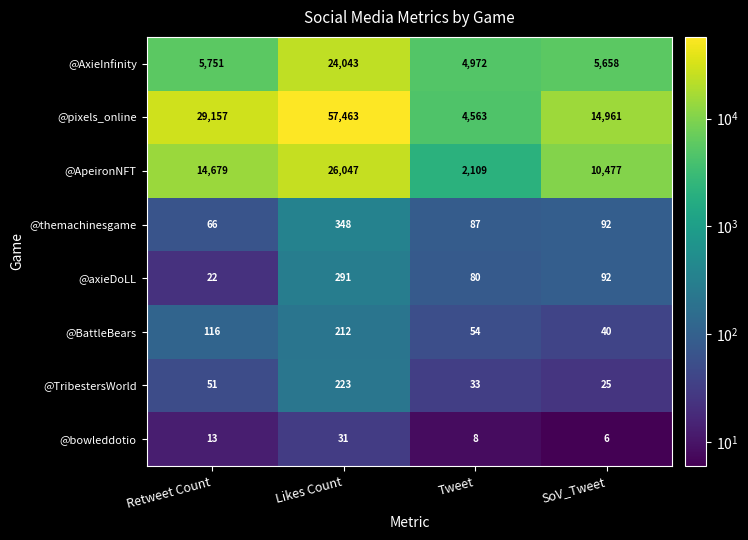

Where is @axieDoLL nearest to the value 156?

SoV_Tweet